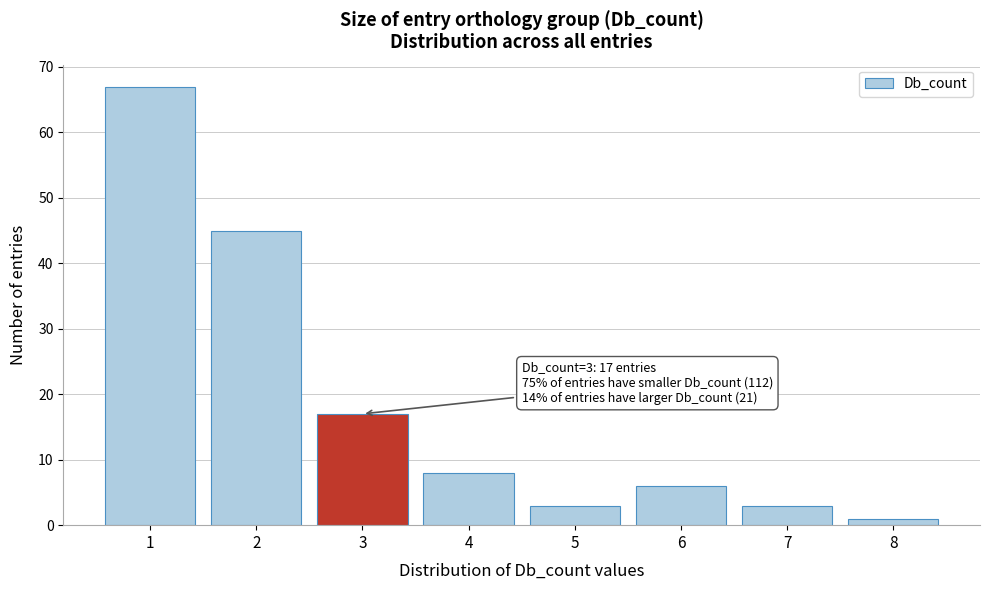

Reading left to right, extract all data points from this chart.

1=67	2=45	3=17	4=8	5=3	6=6	7=3	8=1